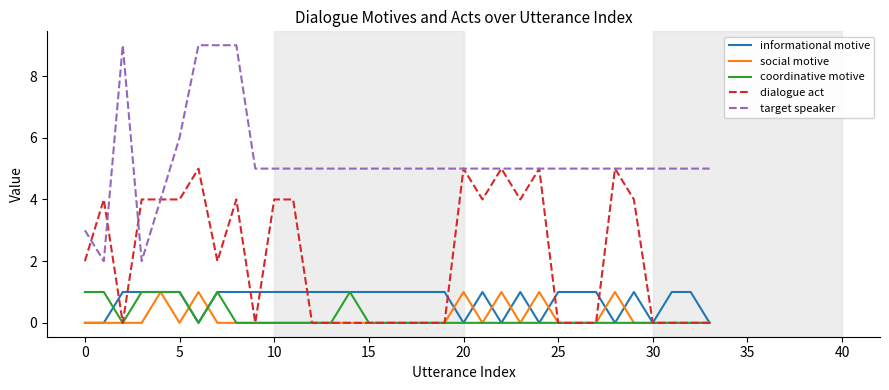

At how many categories does at least one series exceed 8?

4